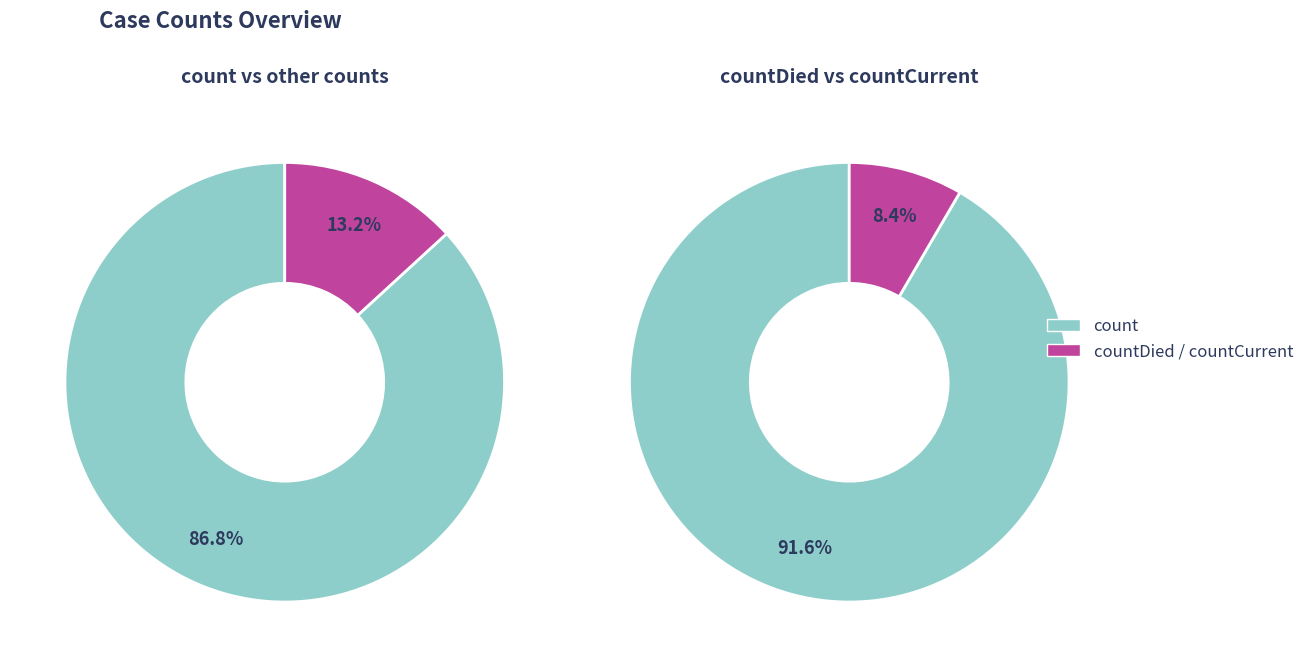

Is count the majority of the pie?

Yes